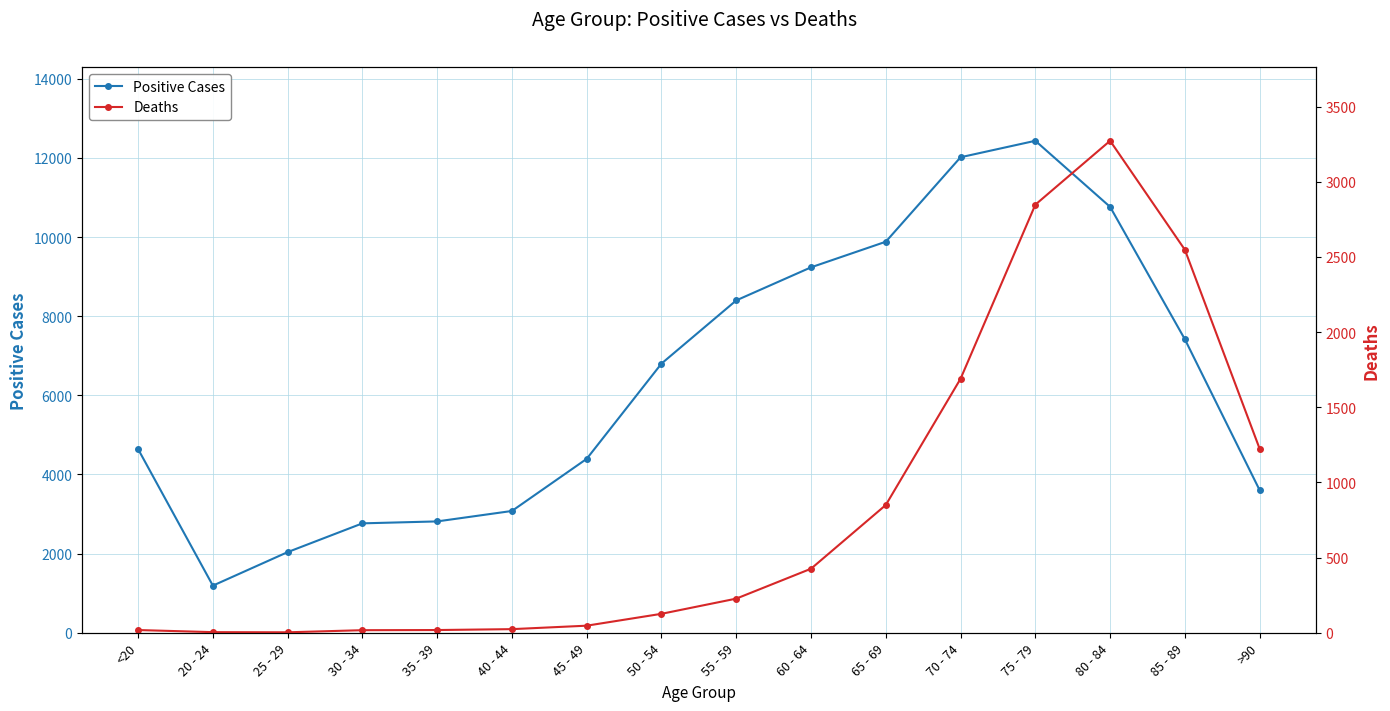

Rank the categories by Deaths value from highest to lowest.

80 - 84, 75 - 79, 85 - 89, 70 - 74, >90, 65 - 69, 60 - 64, 55 - 59, 50 - 54, 45 - 49, 40 - 44, <20, 35 - 39, 30 - 34, 20 - 24, 25 - 29